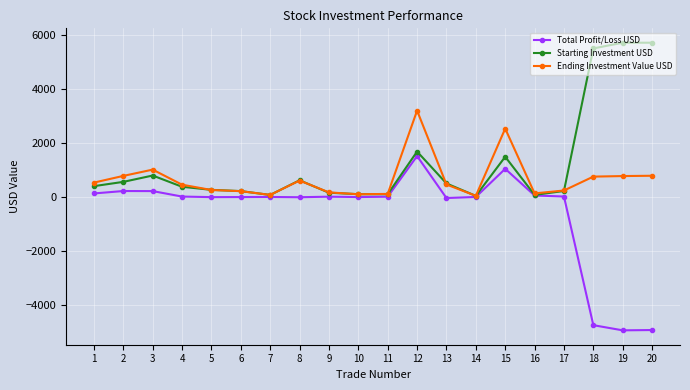

What is the value of the Total Profit/Loss USD point at the 12th from the left?

1516.9